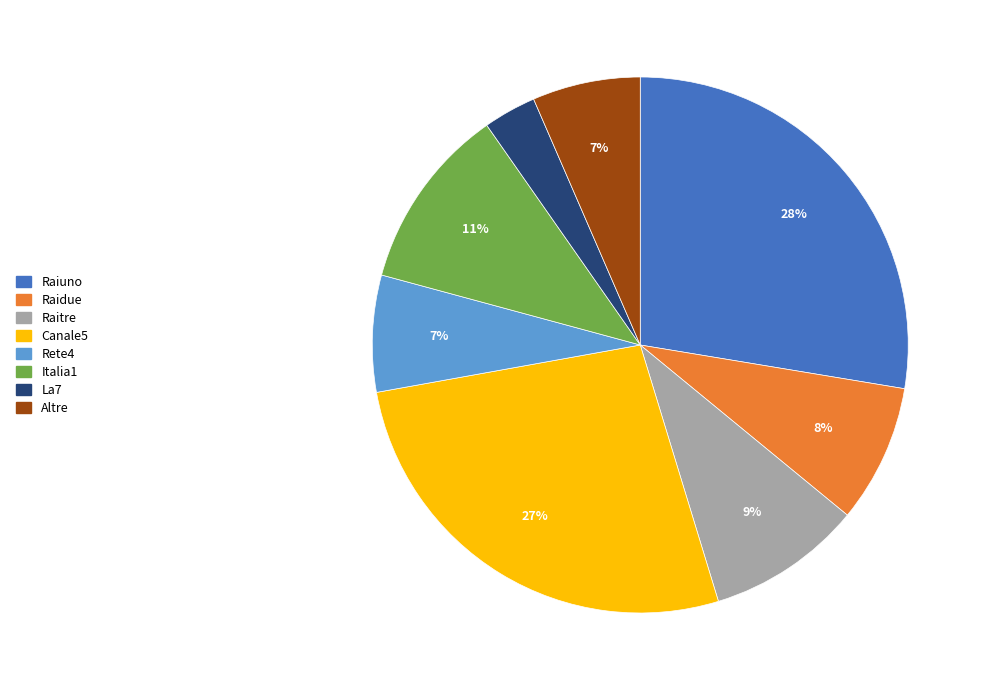

How many slices are in this pie chart?

8